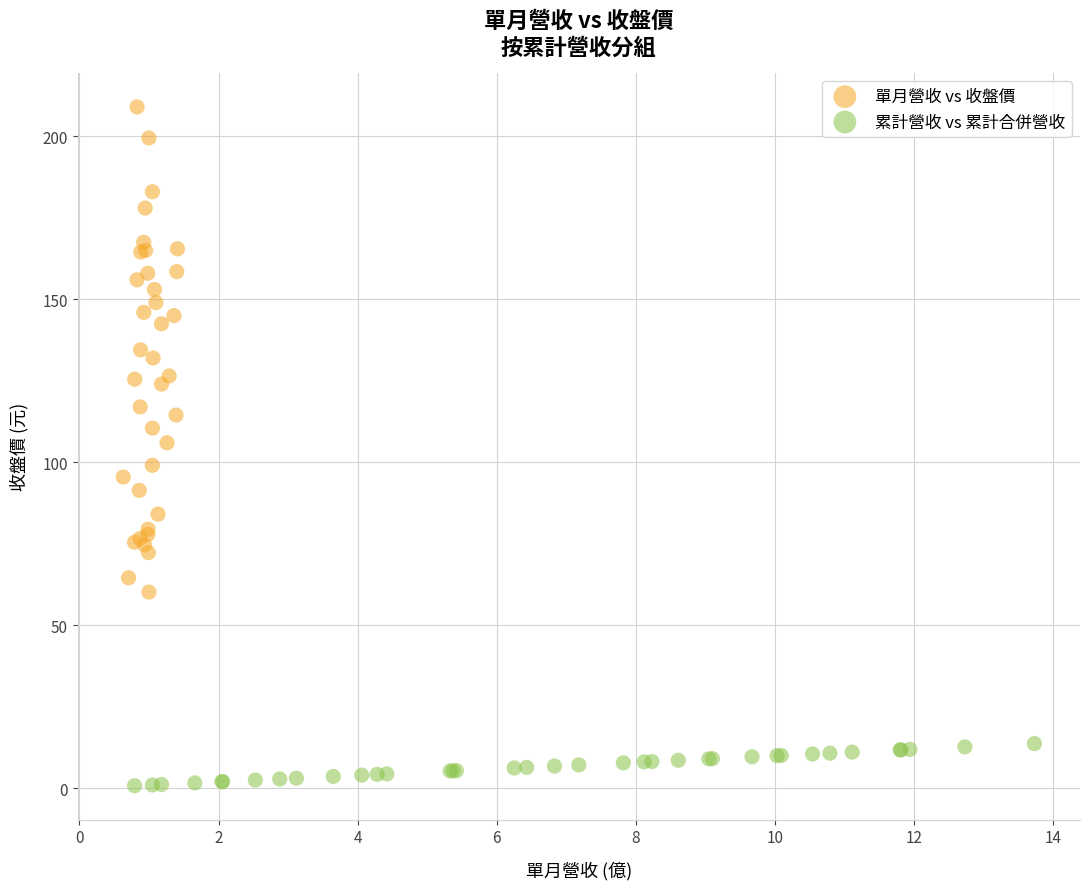

Which series contains the highest Y value?

單月營收 vs 收盤價